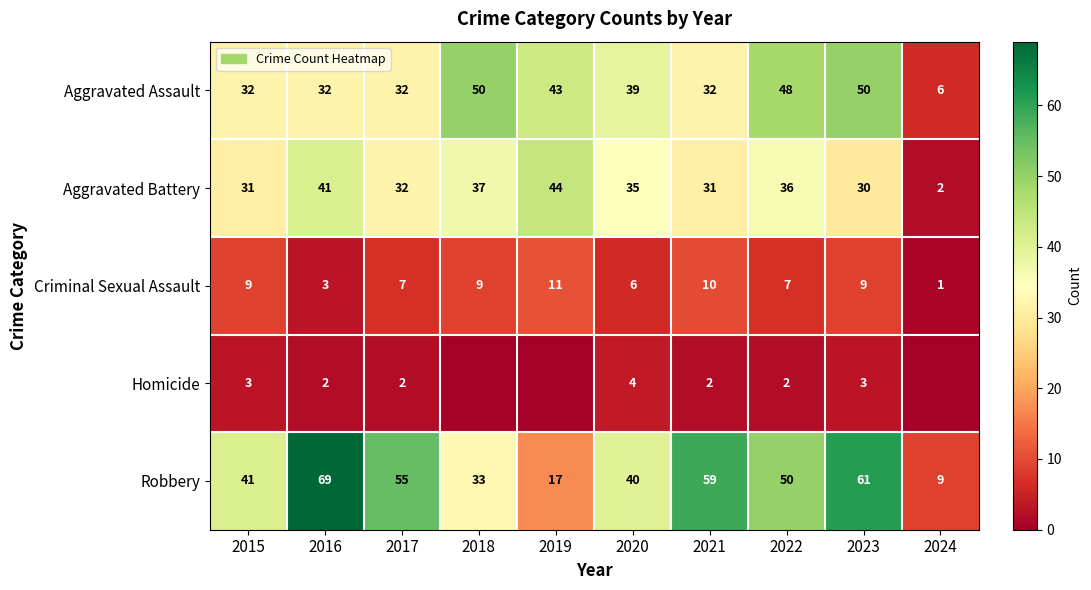

At which category is the sum across all series the highest?

2023